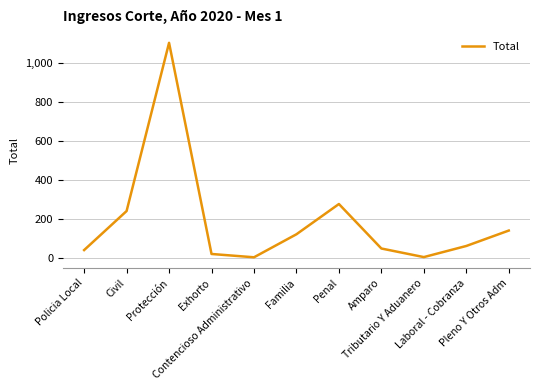

Does the chart have visible grid lines?

Yes